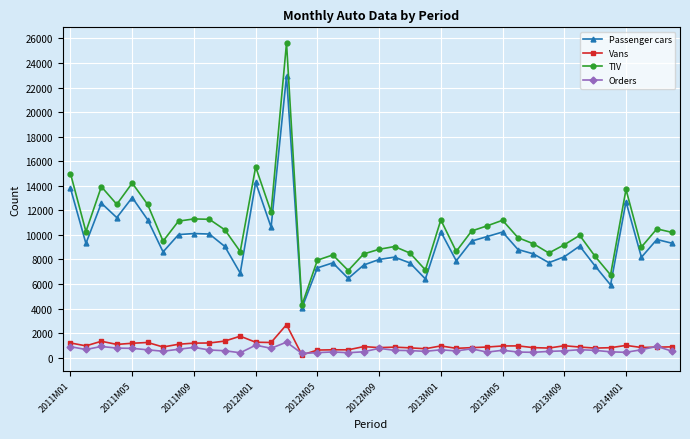

What is the average value of the TIV series?

10515